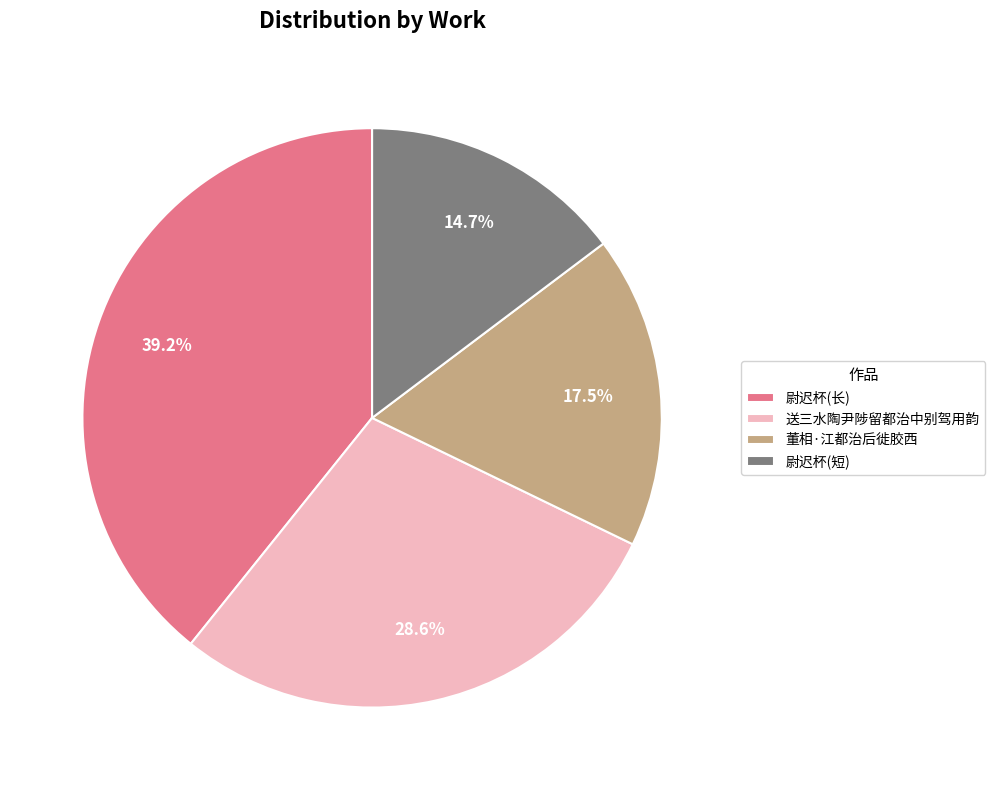

Which slice is the largest?

尉迟杯(长)